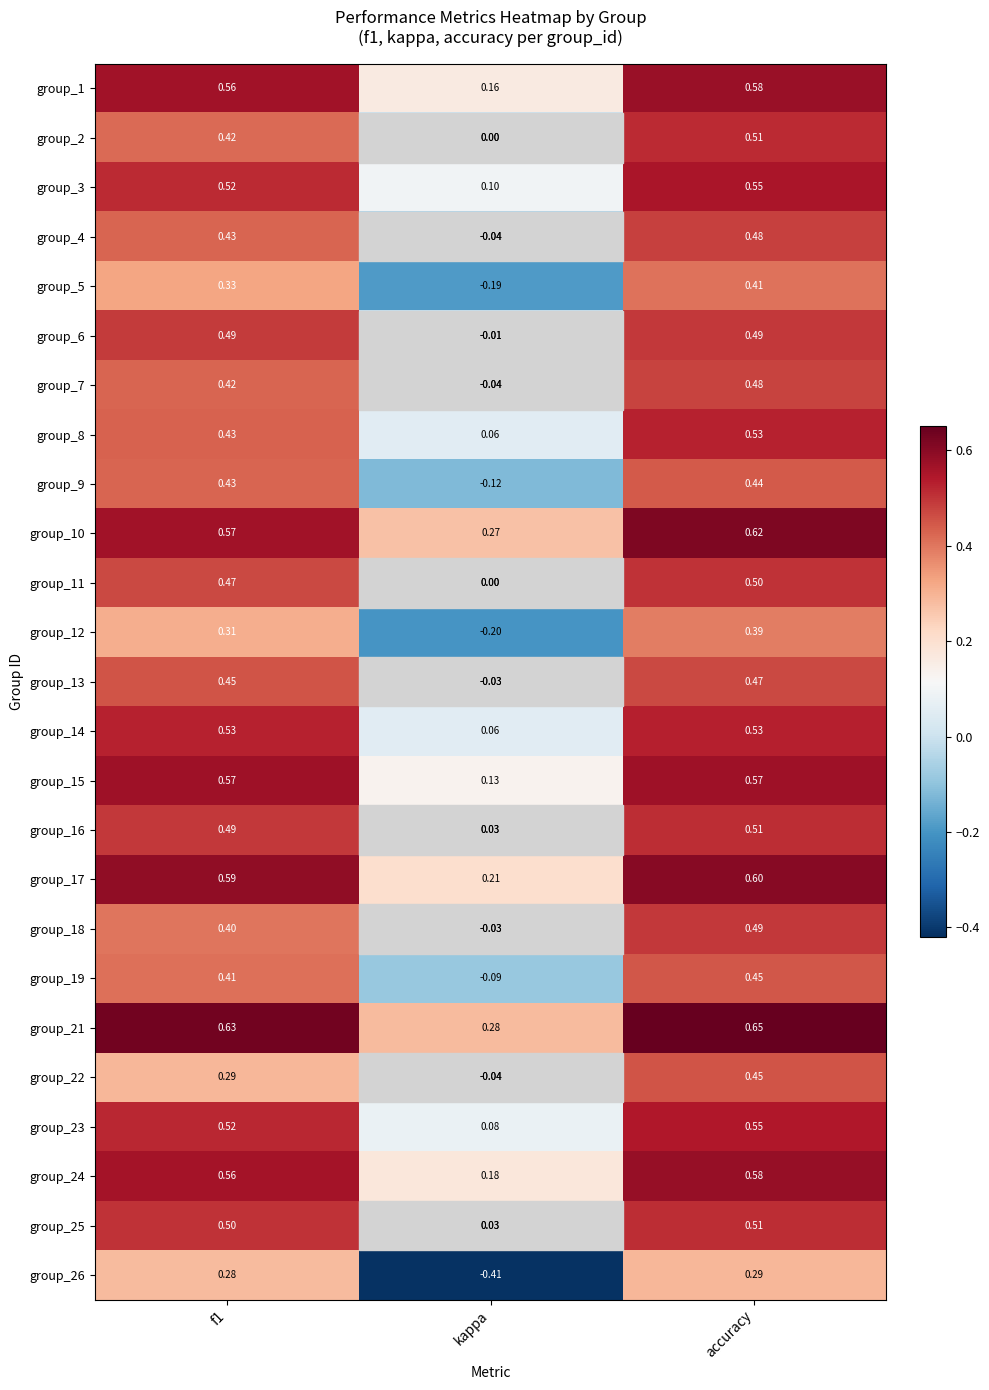

At which category is the sum across all series the highest?

accuracy